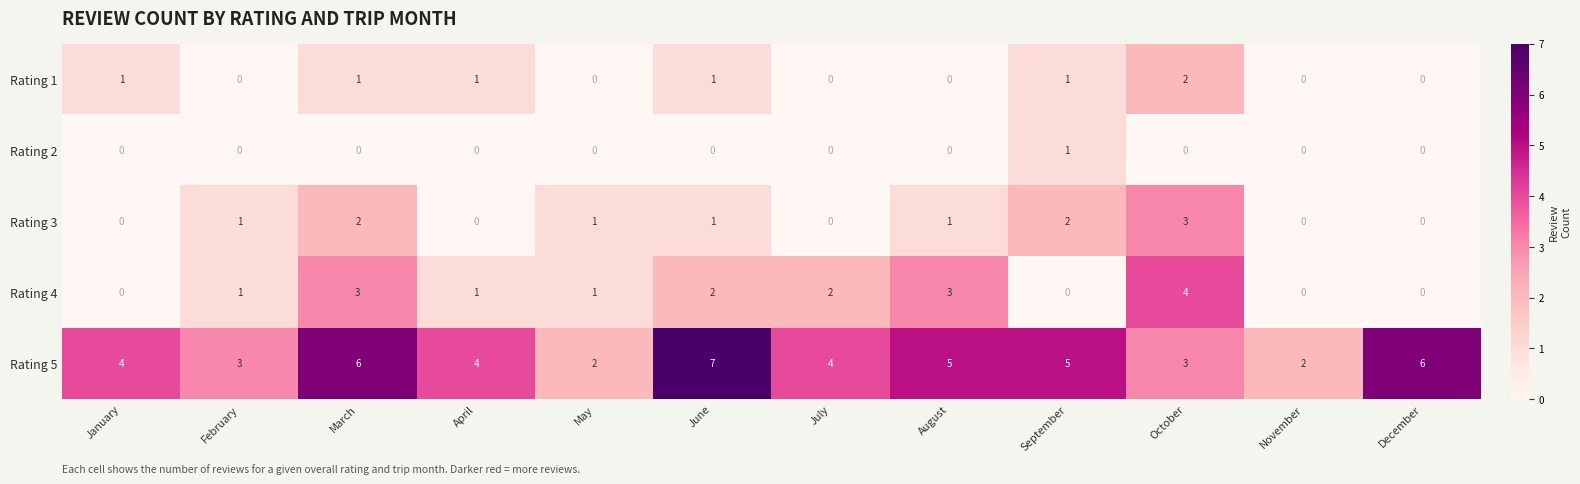

Which series has the largest total across all categories?

Rating 5